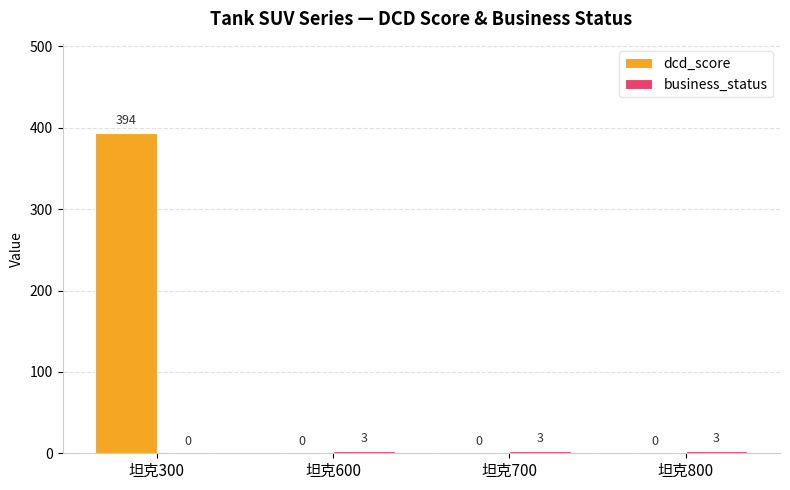

How many values in the dcd_score series exceed 0?

1